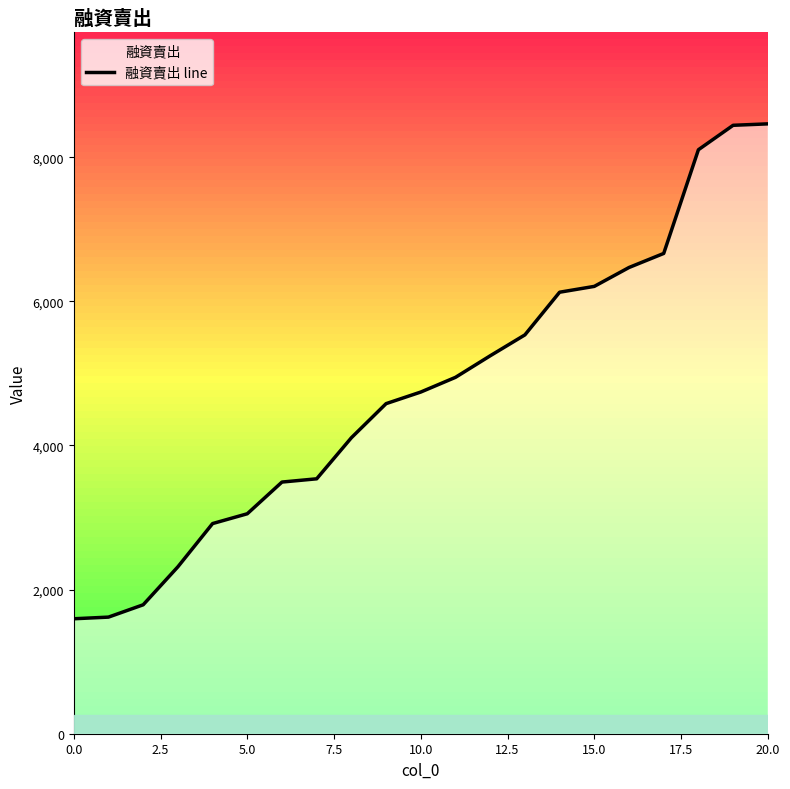

Is it true that 融資賣出 line equals 1595 at 0.0?

True